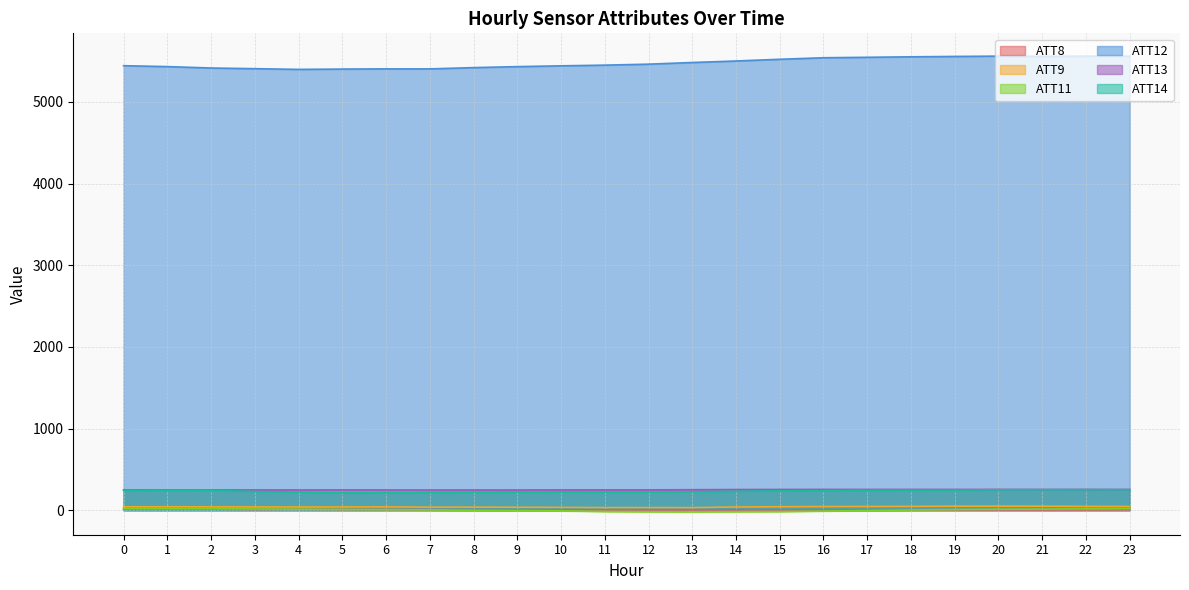

Reading left to right, list all the values displayed in this chart.

ATT8: 0=11.4	1=11.5	2=12.3	3=7.9	4=10.9	5=7.9	6=6.8	7=5.3	8=4.5	9=3.9	10=4.8	11=4.2	12=3.5	13=3.0	14=3.2	15=3.1	16=2.2	17=2.9	18=2.8	19=3.2	20=3.3	21=2.7	22=3.1	23=4.3
ATT9: 0=40.4	1=41.1	2=40.3	3=39.4	4=38.7	5=39.0	6=39.7	7=36.5	8=36.7	9=34.9	10=33.8	11=31.0	12=31.4	13=30.6	14=38.7	15=41.4	16=43.7	17=44.7	18=45.7	19=48.0	20=48.8	21=48.4	22=45.5	23=44.7
ATT11: 0=17.9	1=17.7	2=17.3	3=14.5	4=12.0	5=8.6	6=6.4	7=3.6	8=-2.1	9=-5.1	10=-8.5	11=-17.2	12=-20.3	13=-22.0	14=-19.7	15=-18.3	16=-11.5	17=-5.1	18=2.0	19=7.1	20=11.0	21=12.4	22=15.6	23=18.8
ATT12: 0=5444.4	1=5433.4	2=5416.0	3=5407.8	4=5399.1	5=5403.0	6=5405.4	7=5405.3	8=5420.8	9=5433.0	10=5442.8	11=5451.1	12=5463.3	13=5483.5	14=5501.9	15=5523.1	16=5541.7	17=5547.4	18=5553.2	19=5557.8	20=5561.7	21=5558.6	22=5561.4	23=5560.7
ATT13: 0=247.7	1=247.6	2=247.2	3=247.2	4=247.2	5=247.3	6=247.0	7=246.5	8=246.8	9=246.9	10=247.7	11=248.1	12=248.3	13=250.2	14=252.2	15=253.2	16=254.0	17=253.5	18=253.8	19=253.7	20=253.8	21=253.4	22=253.4	23=253.2
ATT14: 0=242.7	1=243.3	2=243.1	3=227.8	4=220.7	5=211.3	6=211.6	7=215.2	8=218.2	9=221.4	10=222.7	11=222.2	12=221.9	13=224.8	14=230.9	15=237.1	16=239.8	17=243.5	18=245.2	19=245.9	20=249.8	21=250.2	22=251.3	23=250.5